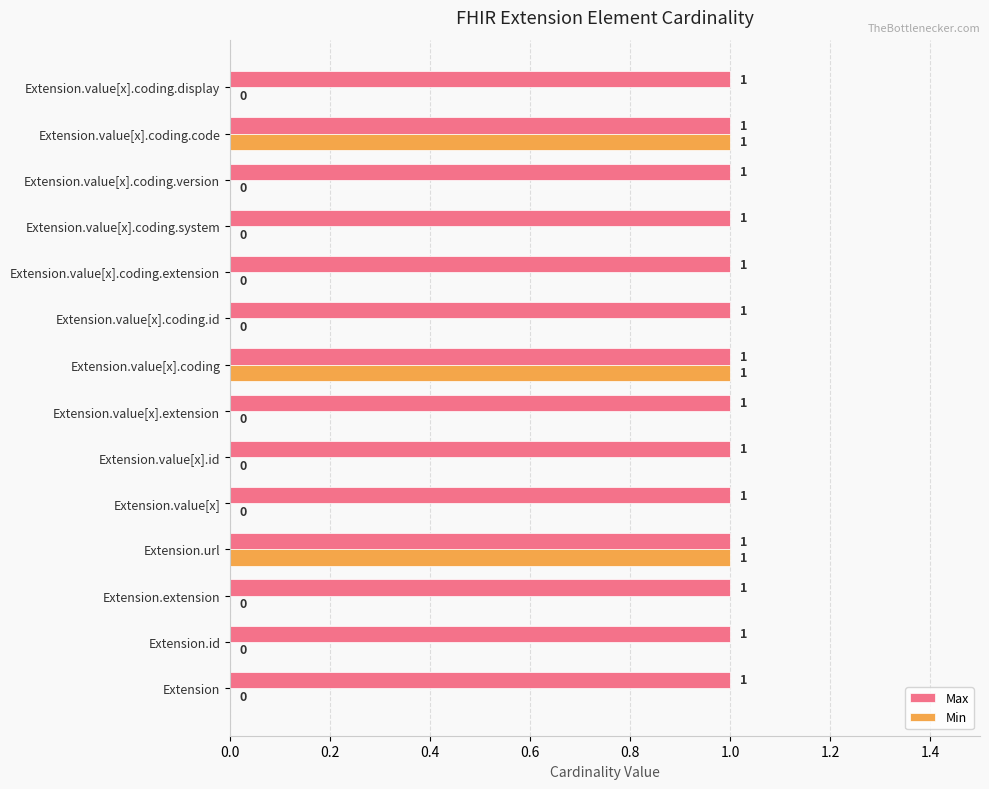

What are all the series names shown in the legend?

Max, Min